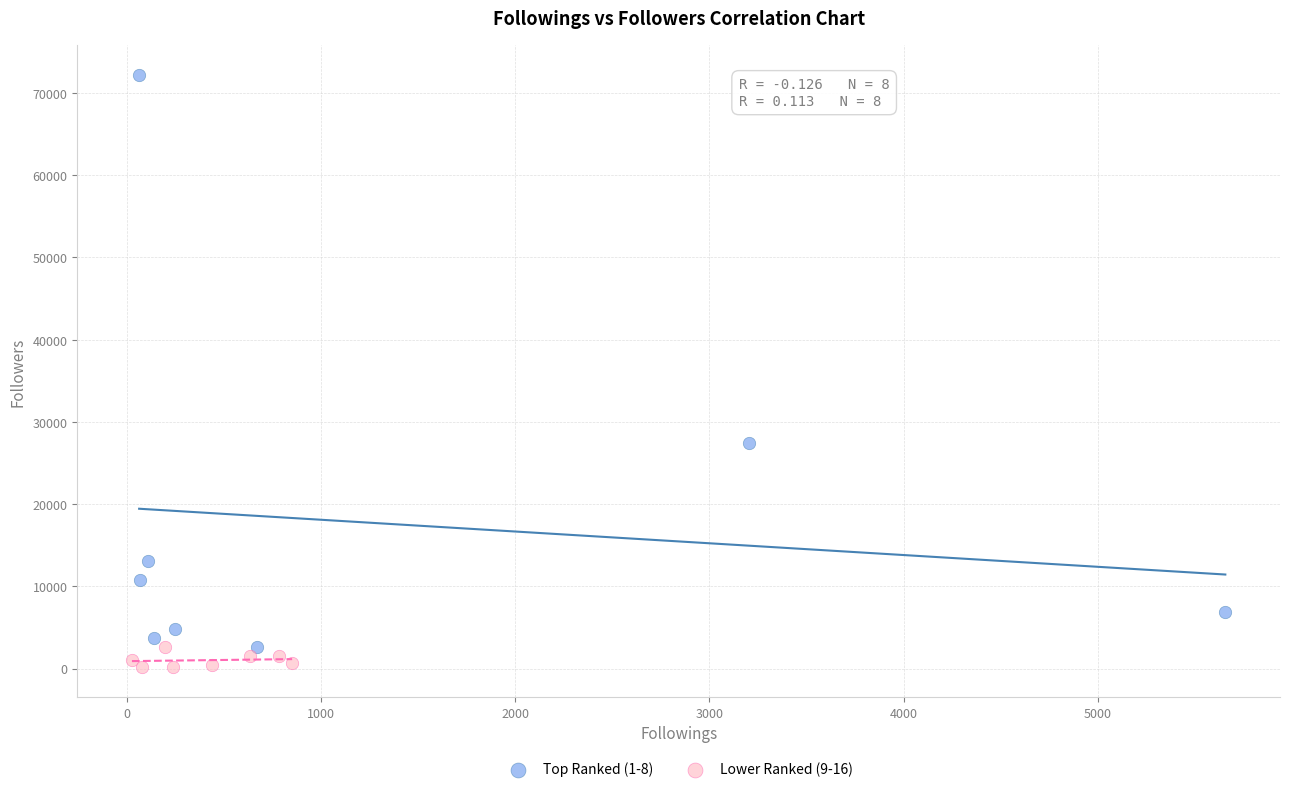

What are all the series names shown in the legend?

Top Ranked (1-8), Lower Ranked (9-16)